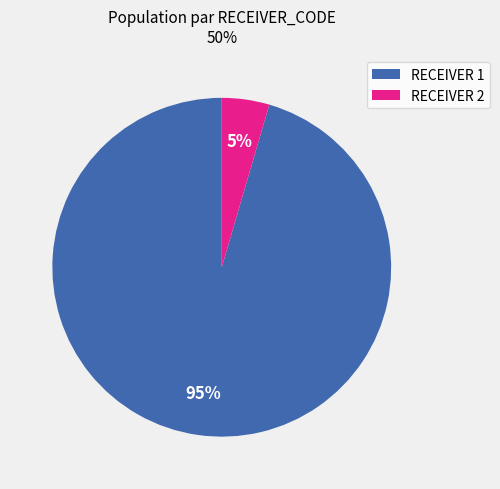

Between RECEIVER 2 and RECEIVER 1, which is larger?

RECEIVER 1